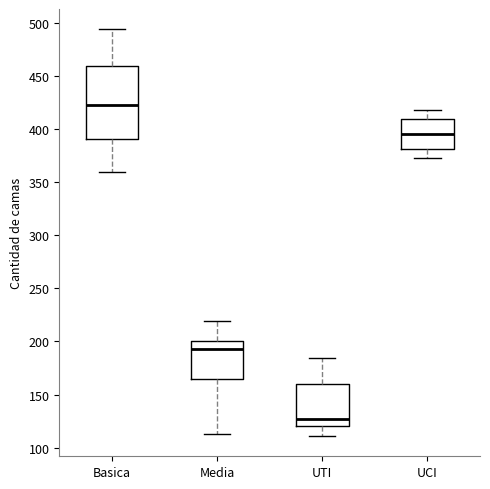

Where does the lower whisker of the box for UCI end on the y-axis? The values are not printed on the chart, so give them approximately, as read against the axis.

375